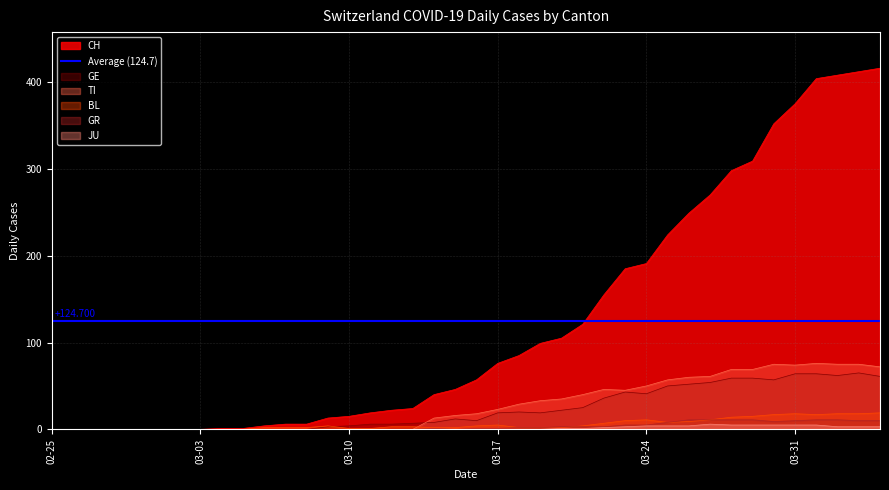

What is the difference between the maximum and minimum values in the GR series?

11